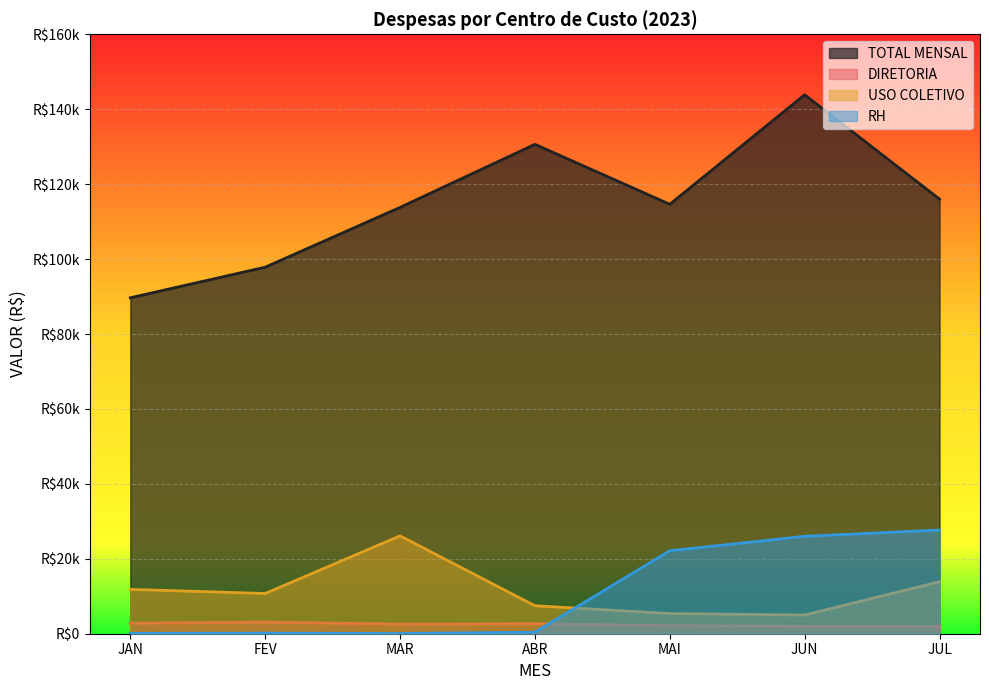

At JUN, list the series in order from smallest to largest.

DIRETORIA, USO COLETIVO, RH, TOTAL MENSAL